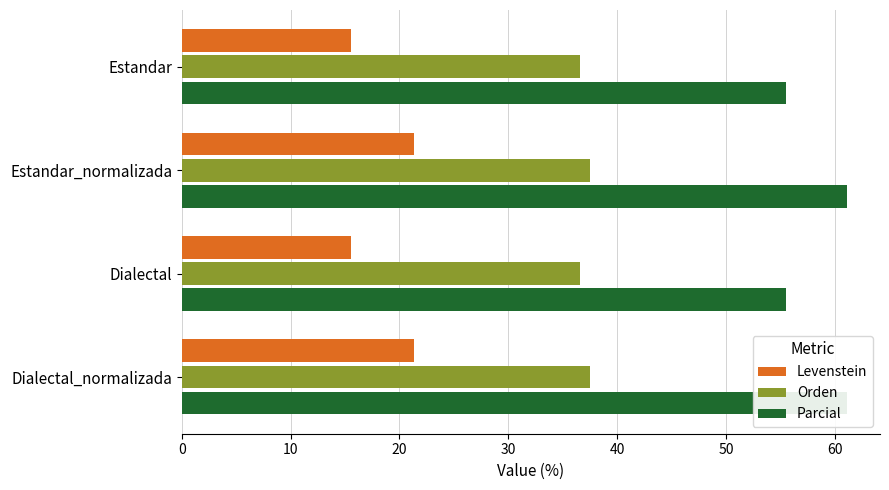

Reading left to right, transcribe all the data shown in this chart.

Levenstein: 15.6	21.3	15.6	21.3
Orden: 36.6	37.5	36.6	37.5
Parcial: 55.6	61.1	55.6	61.1